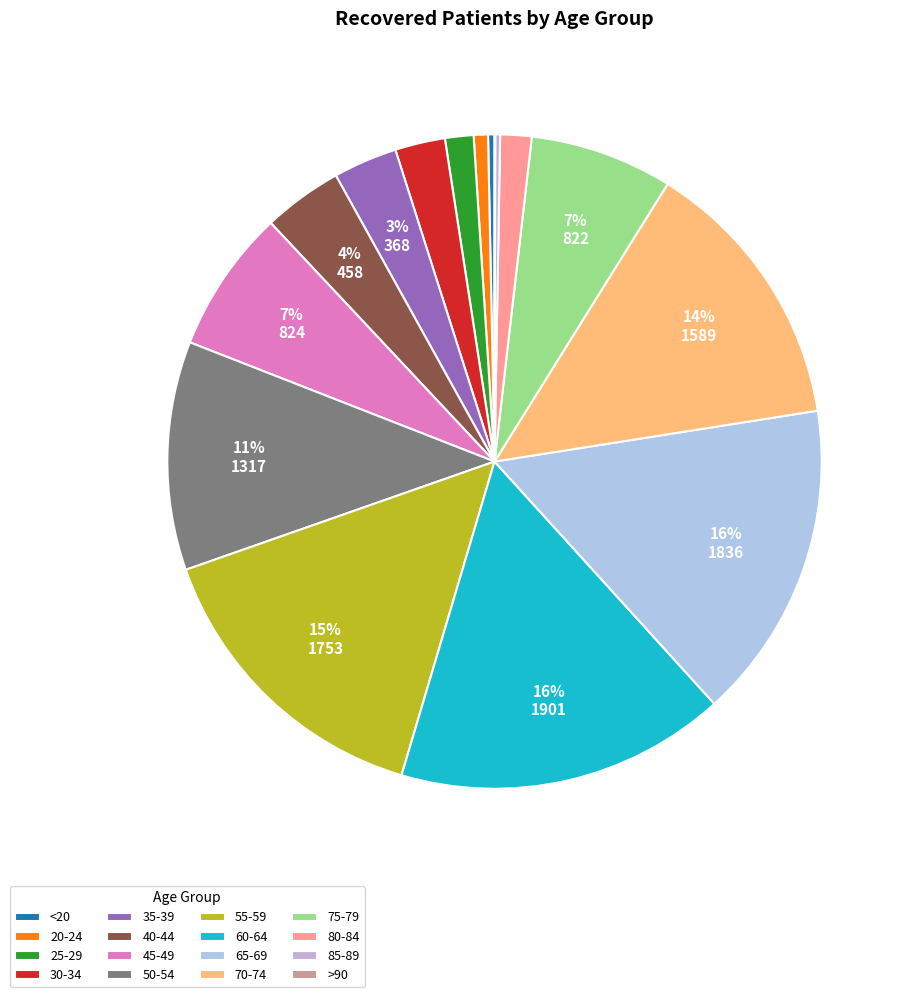

Between 30-34 and 40-44, which is larger?

40-44